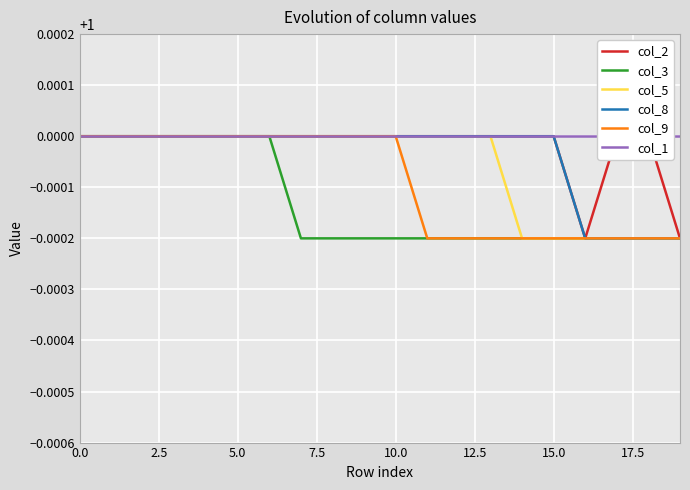

True or false: col_3 has a value of 1.0 at 0.0.

True